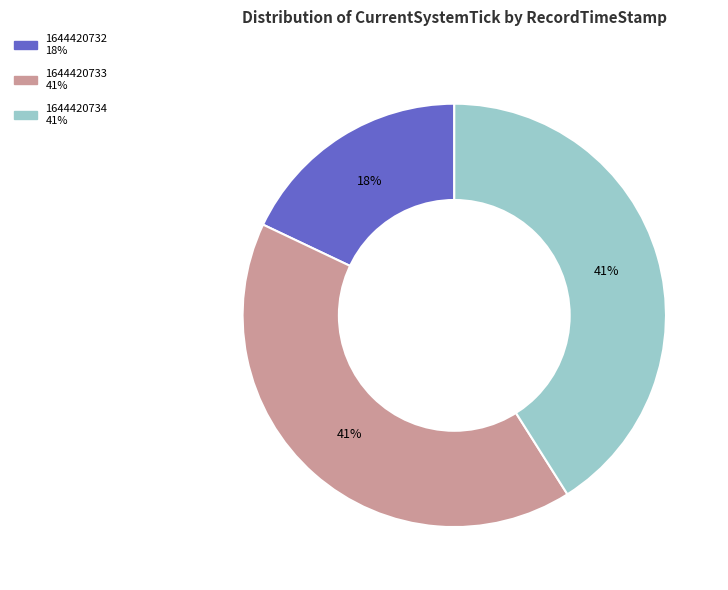

Is 1644420732 the majority of the pie?

No